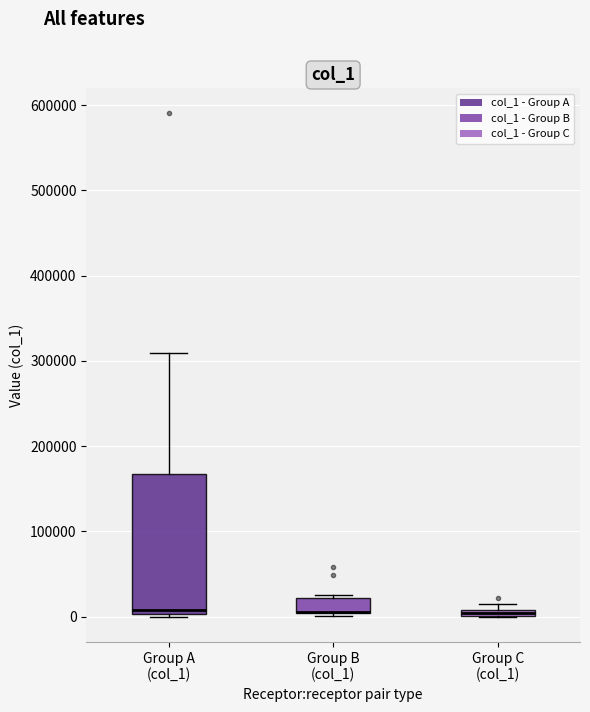

Comparing the boxes themselves (not the whiskers), which one is the tallest?

Group A (col_1)